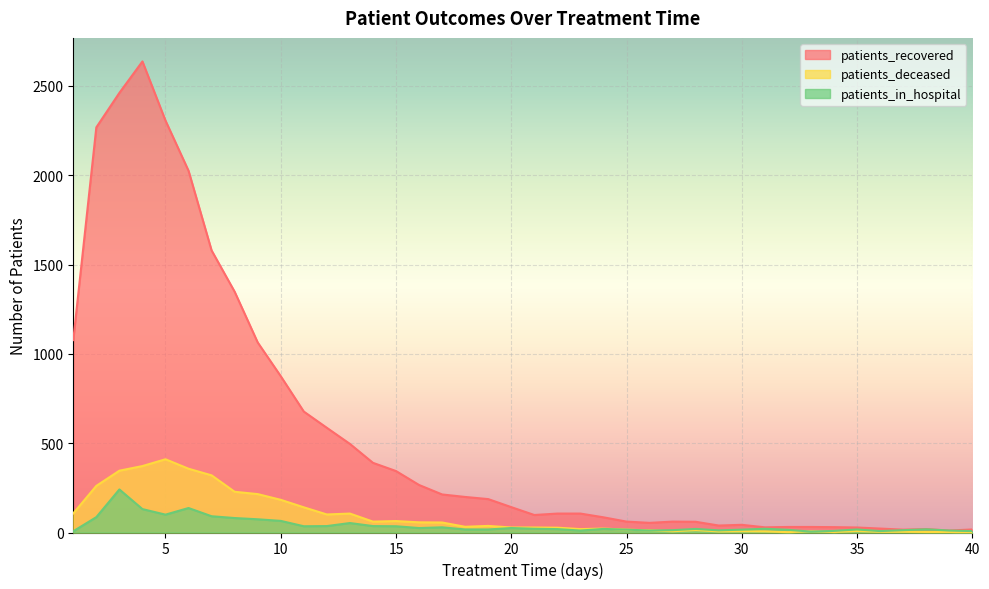

What are all the series names shown in the legend?

patients_recovered, patients_deceased, patients_in_hospital